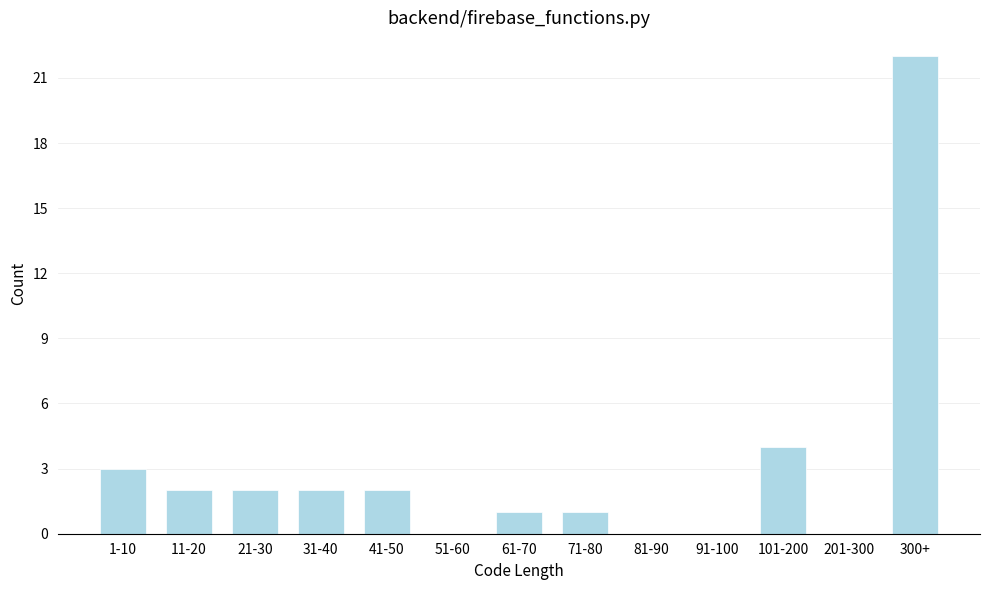

Reading right to left, list all the values displayed in this chart.

300+=22	201-300=0	101-200=4	91-100=0	81-90=0	71-80=1	61-70=1	51-60=0	41-50=2	31-40=2	21-30=2	11-20=2	1-10=3